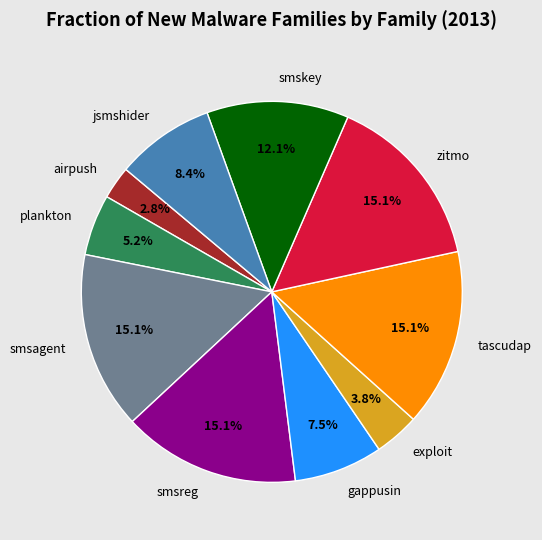

How many slices are in this pie chart?

10